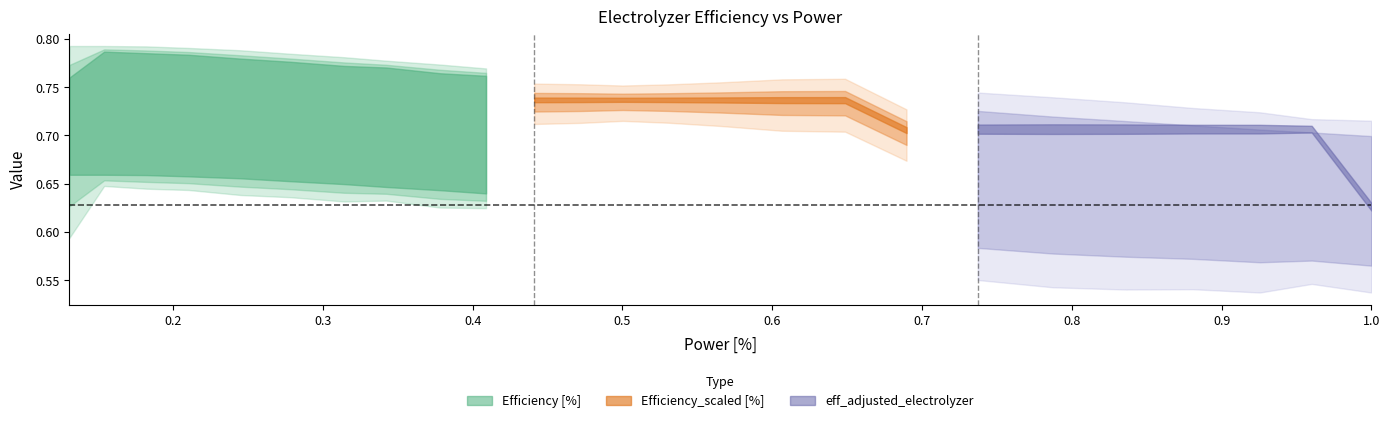

Between 3 and 4, which series saw the biggest shift?

eff_adjusted_electrolyzer